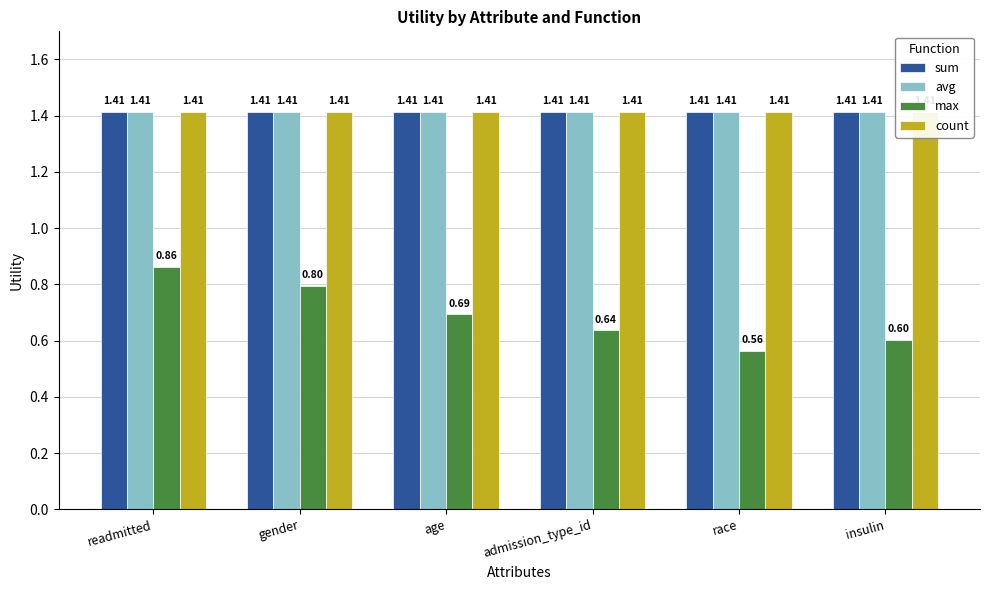

Which category has the highest value in the count series?

readmitted